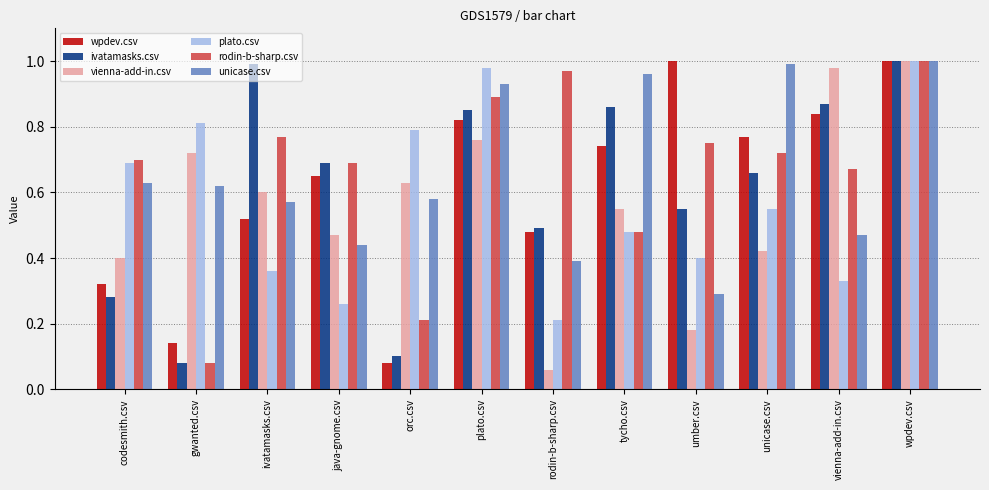

What is the label of the 3rd bar from the right?

unicase.csv